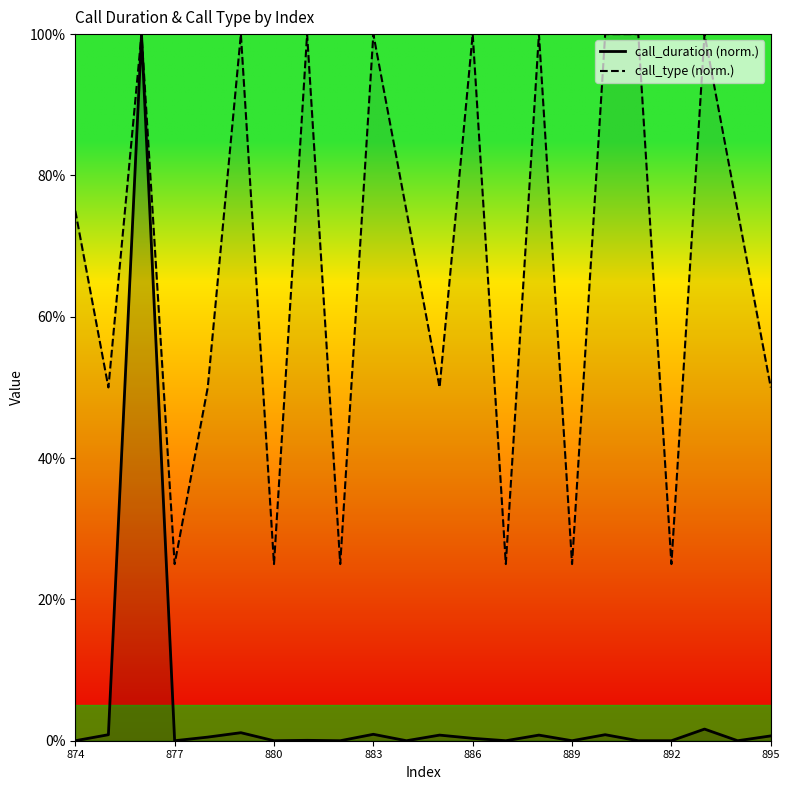

How many categories are shown in the chart?

22